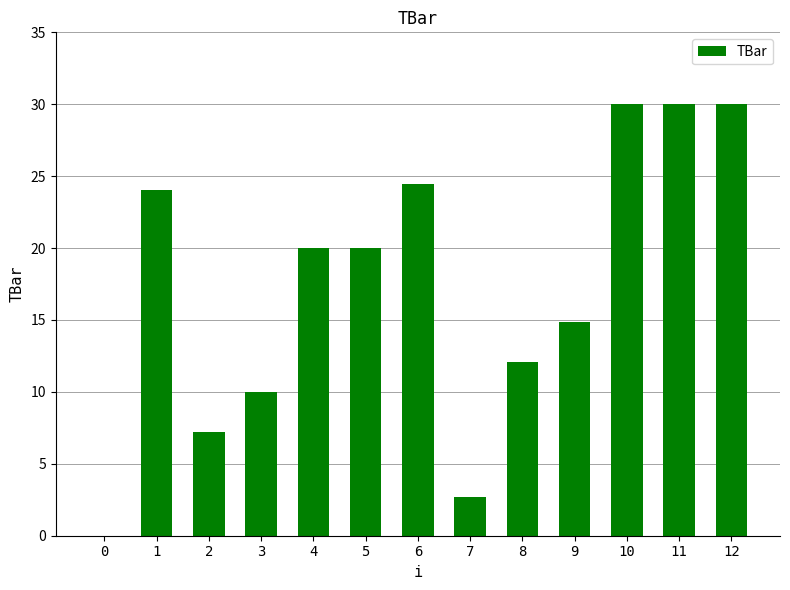

What is the change in value from 0 to 1?

+24.0